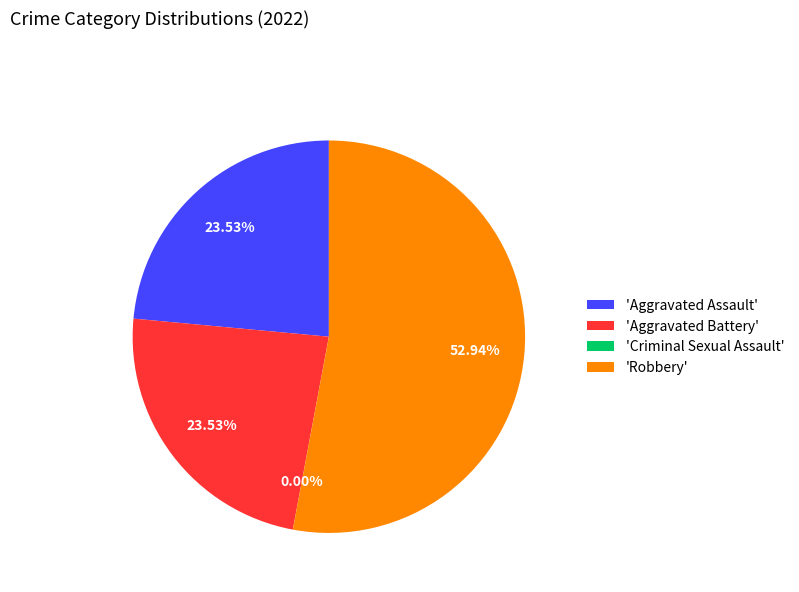

To the nearest percent, what portion does Robbery represent?

53%